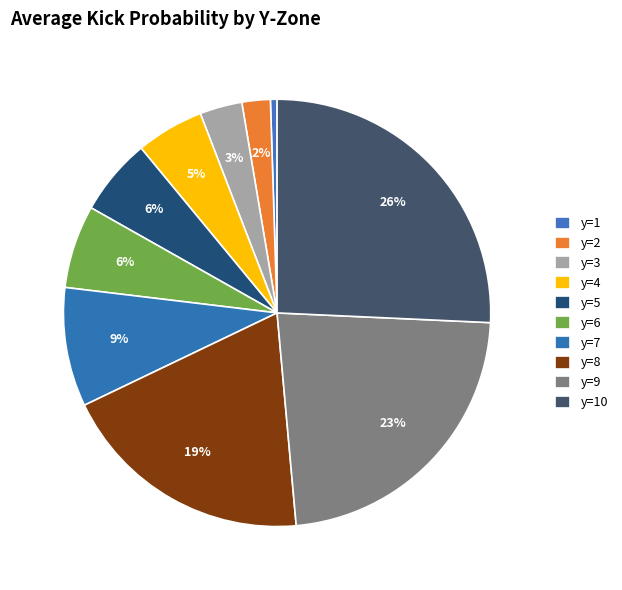

What is the smallest slice in the pie chart?

y=1